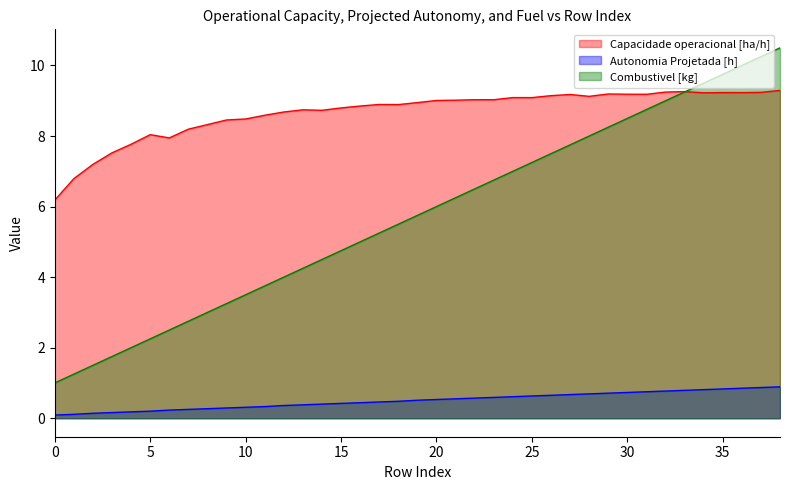

What is the sum of the Autonomia Projetada [h] values at 16 and 21?

1.0